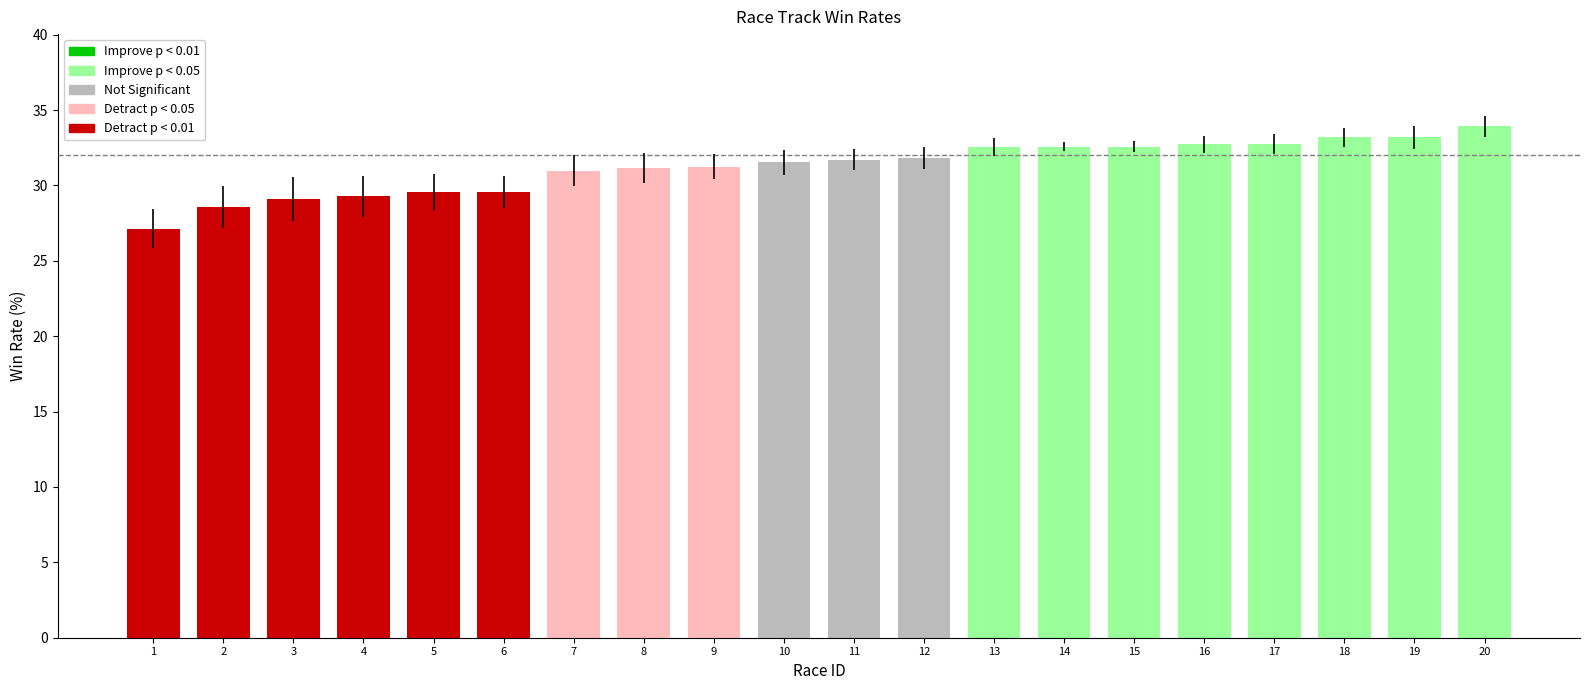

What is the difference between the maximum and minimum values?

6.8